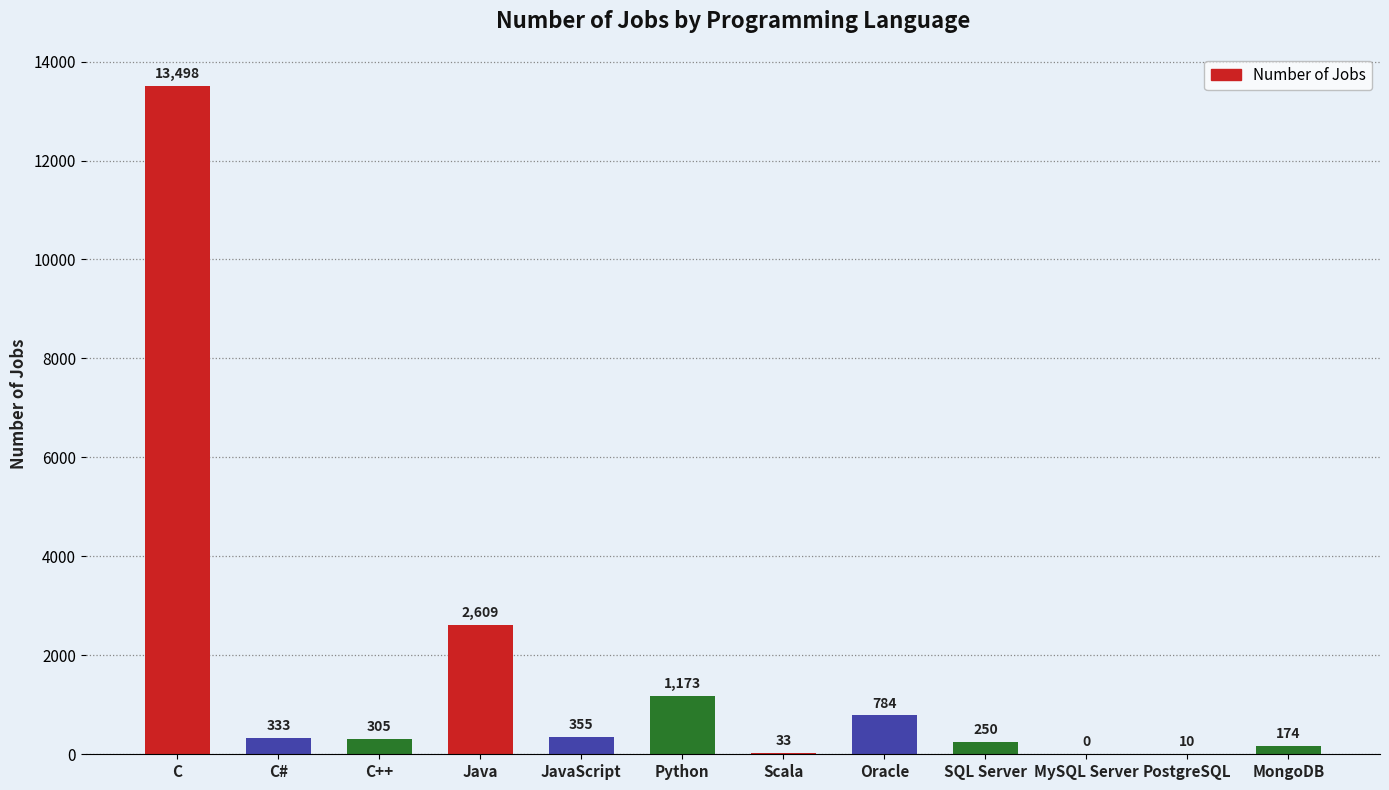

How many values are above zero?

11